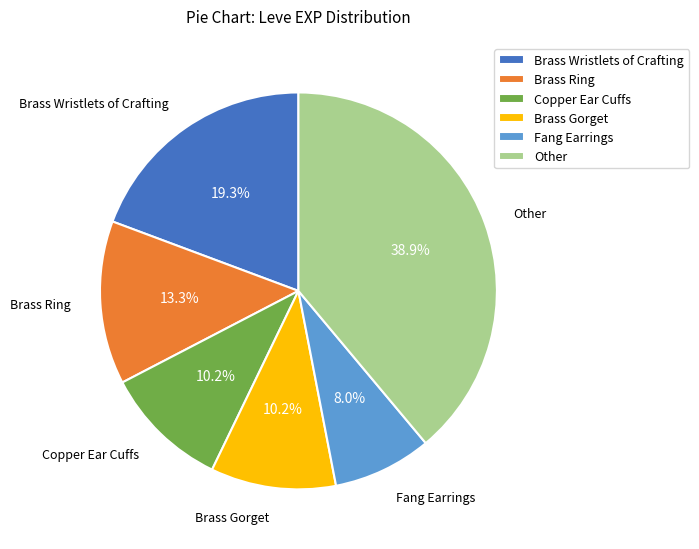

How much of the chart is everything except Brass Wristlets of Crafting?

80.7%